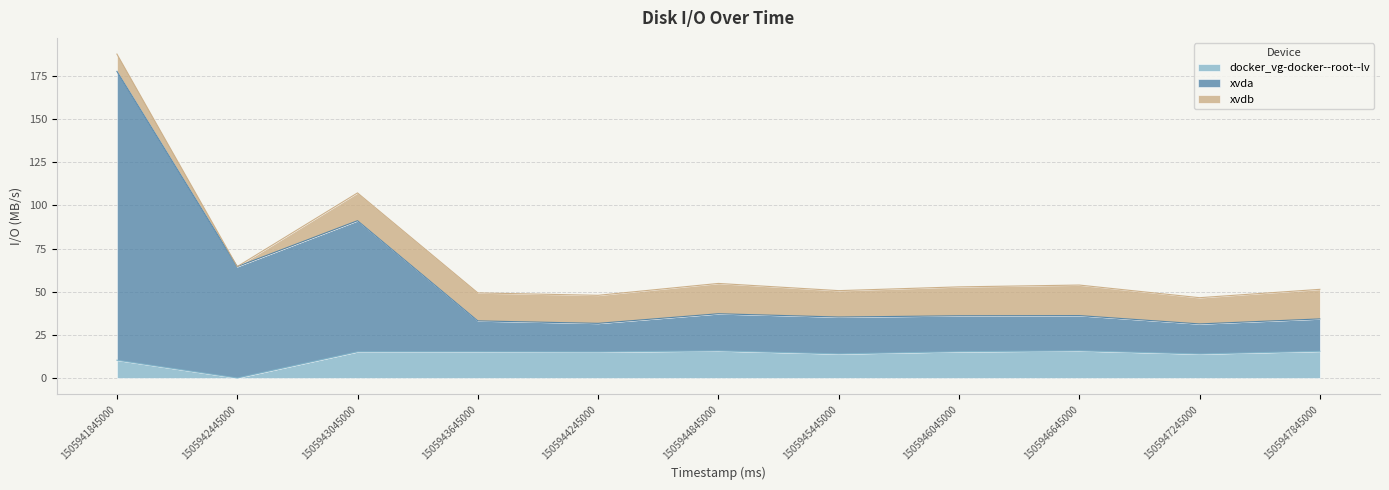

What value does the docker_vg-docker--root--lv series have at 1505943045000?

15.2